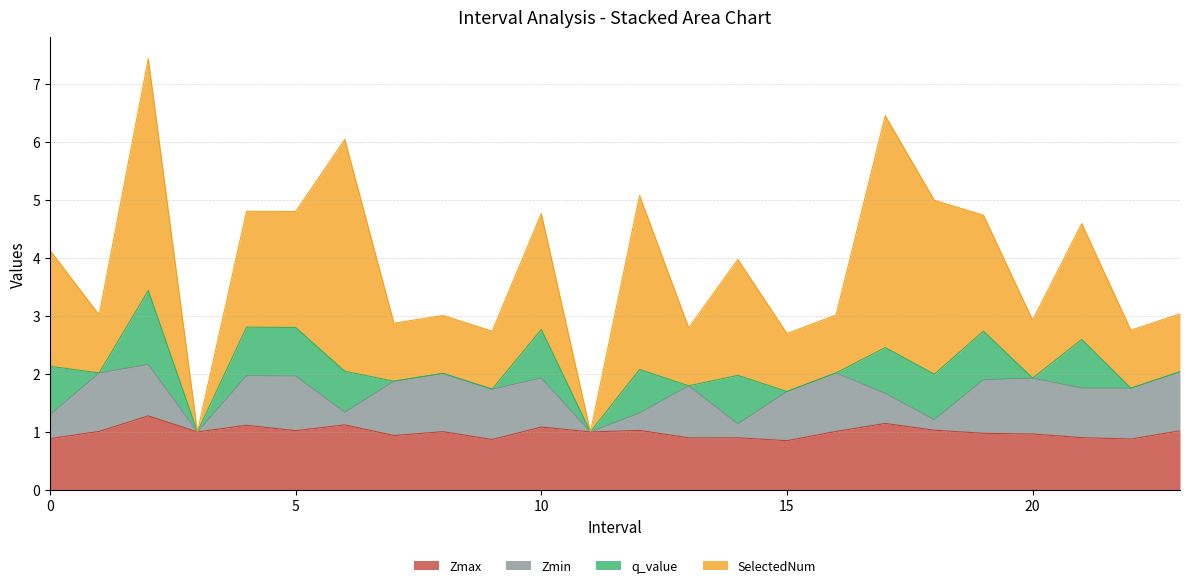

What is the total value across all series at 10.0?

4.8